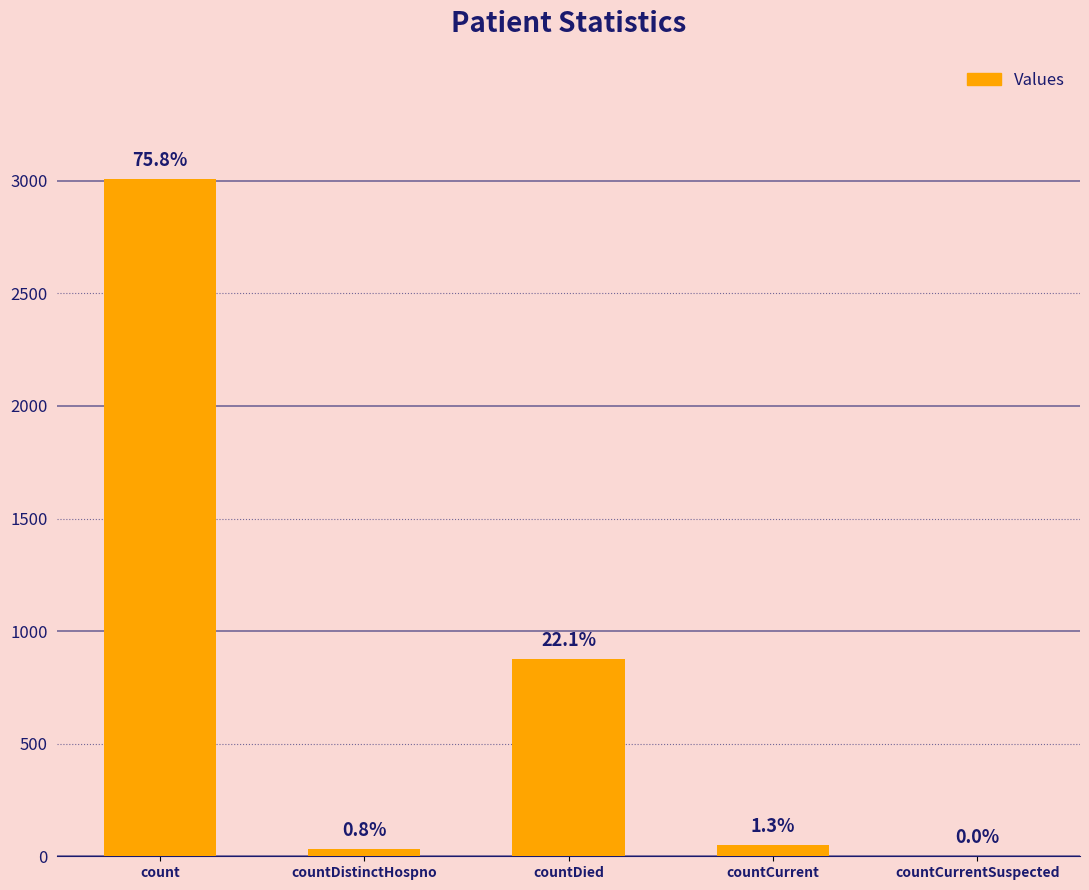

What is the difference between the maximum and minimum values?

3008